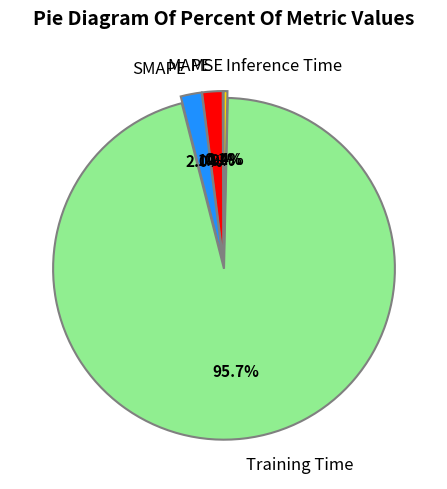

Which has a higher value, SMAPE or Training Time?

Training Time